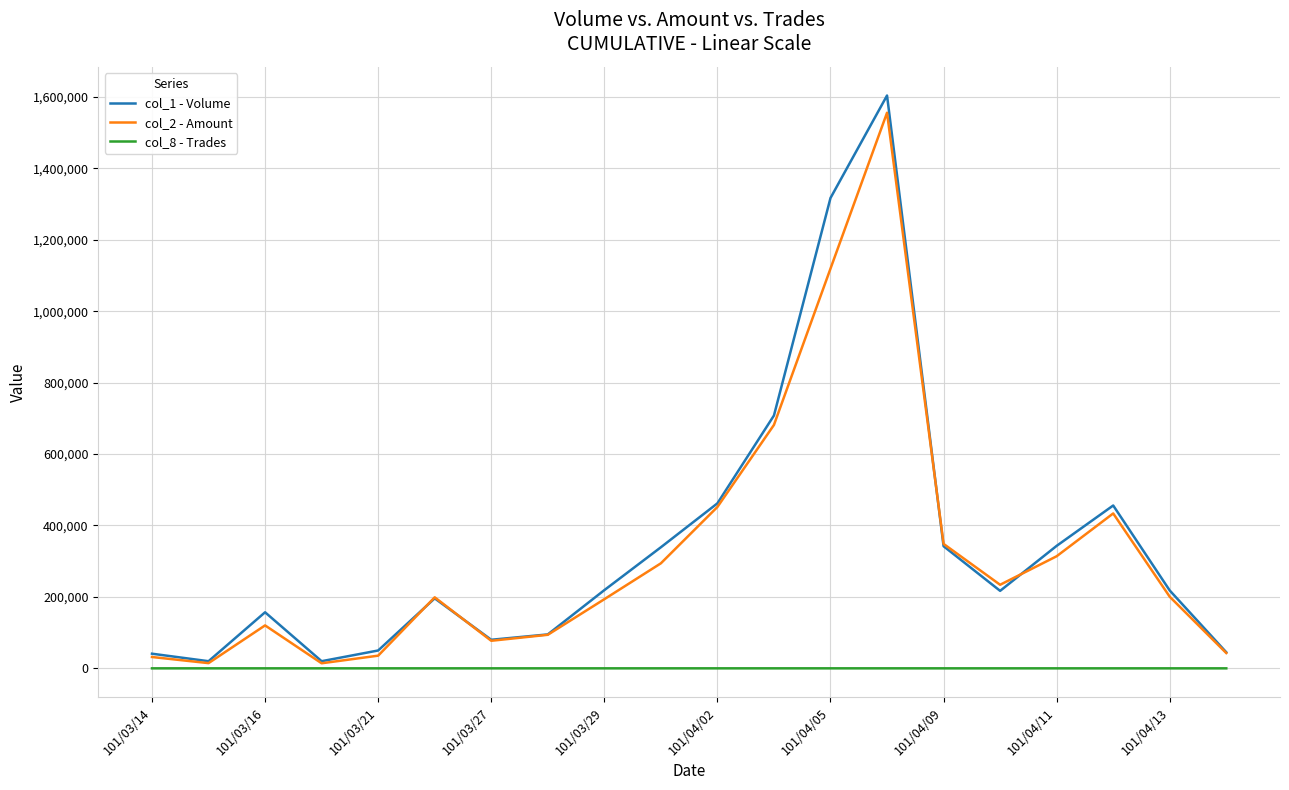

Which series has the largest range (max minus min)?

col_1 - Volume